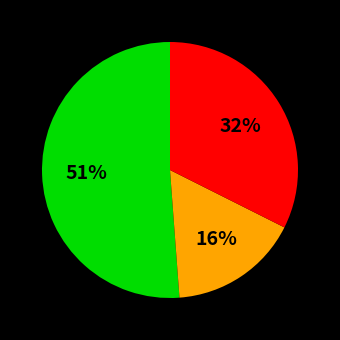

To the nearest percent, what is the average slice percentage?

33%